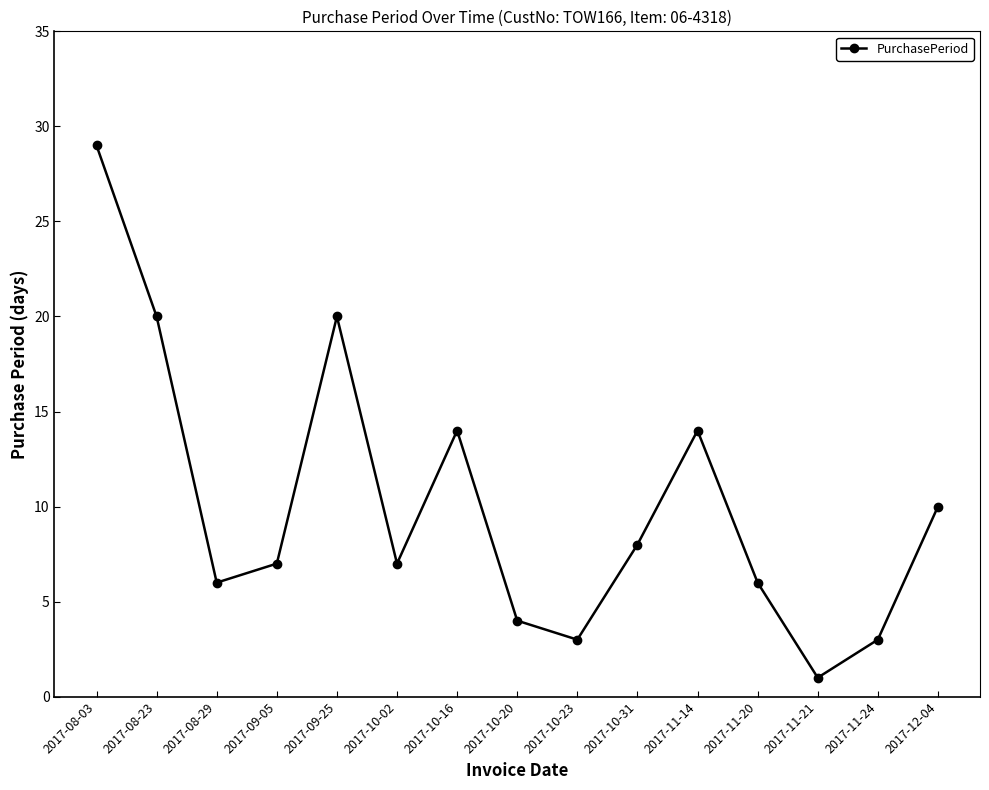

Reading left to right, what are all the values shown in this chart?

2017-08-03=29	2017-08-23=20	2017-08-29=6	2017-09-05=7	2017-09-25=20	2017-10-02=7	2017-10-16=14	2017-10-20=4	2017-10-23=3	2017-10-31=8	2017-11-14=14	2017-11-20=6	2017-11-21=1	2017-11-24=3	2017-12-04=10